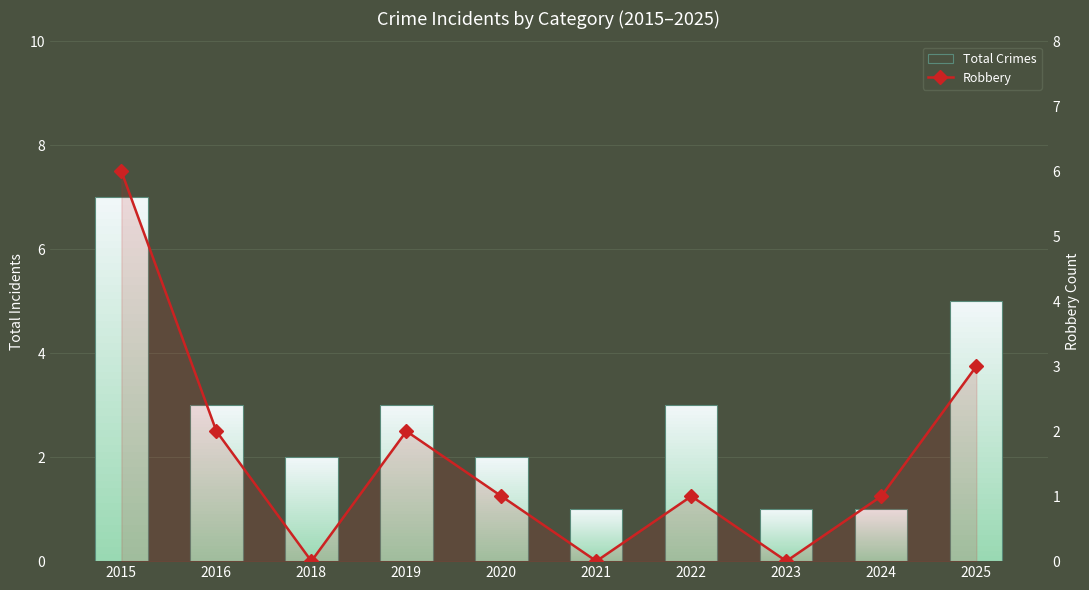

How many values in Robbery are above zero?

7